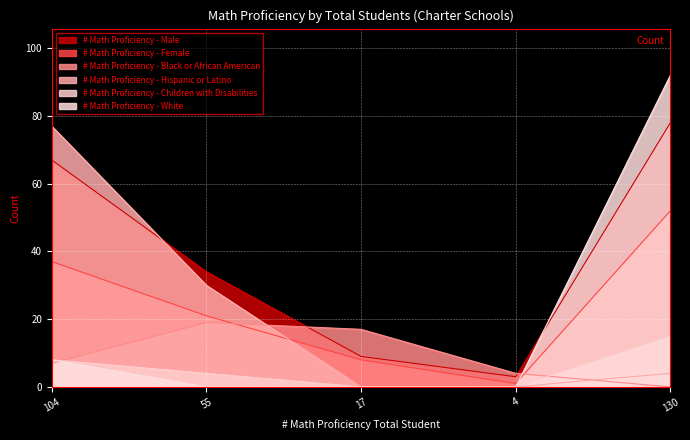

Which series has the widest spread of values?

# Math Proficiency - White